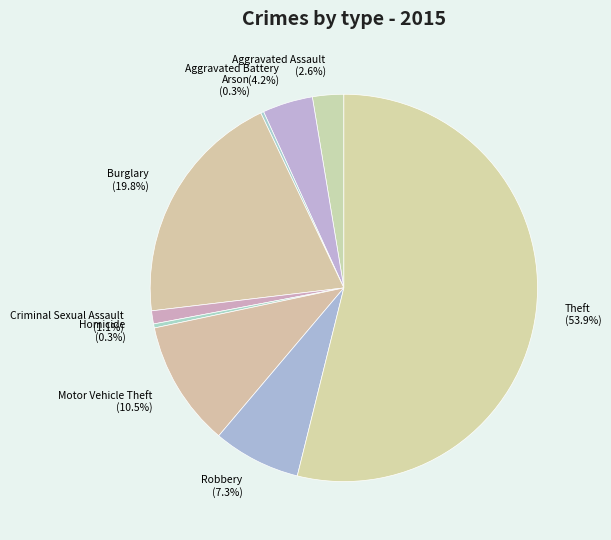

Does Homicide represent more than half of the total?

No